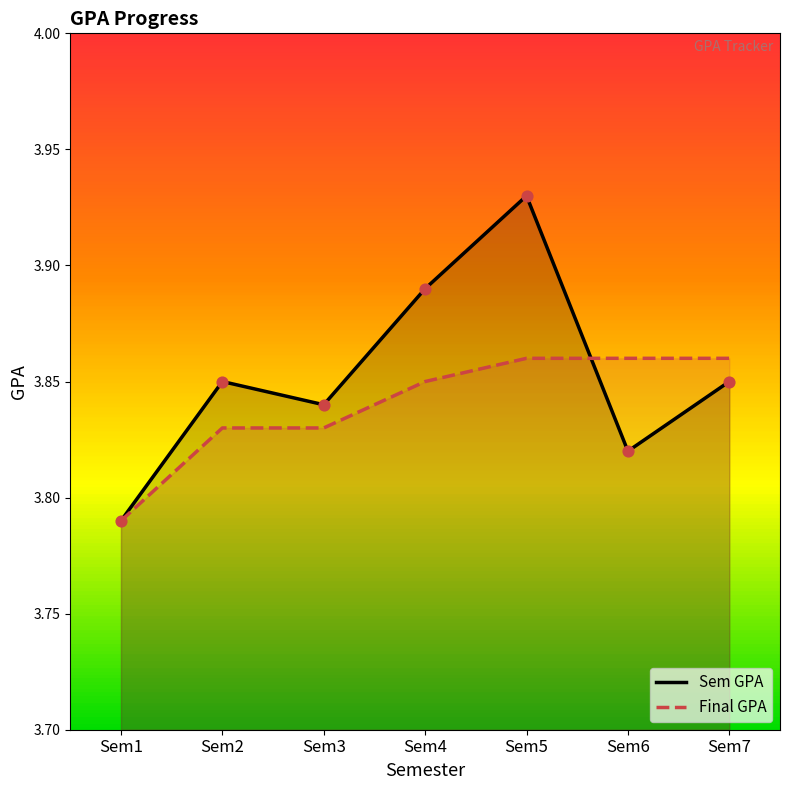

Which series reaches the maximum Y coordinate?

Sem GPA